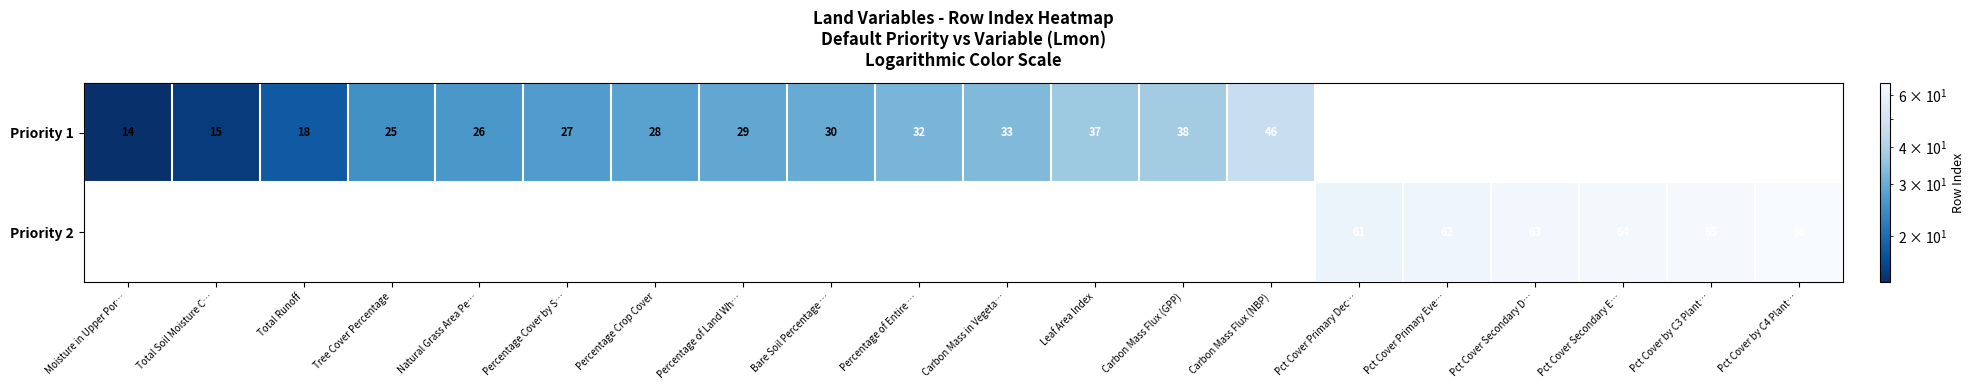

True or false: Priority 1 has a value of 6 at Total Soil Moisture C….

False